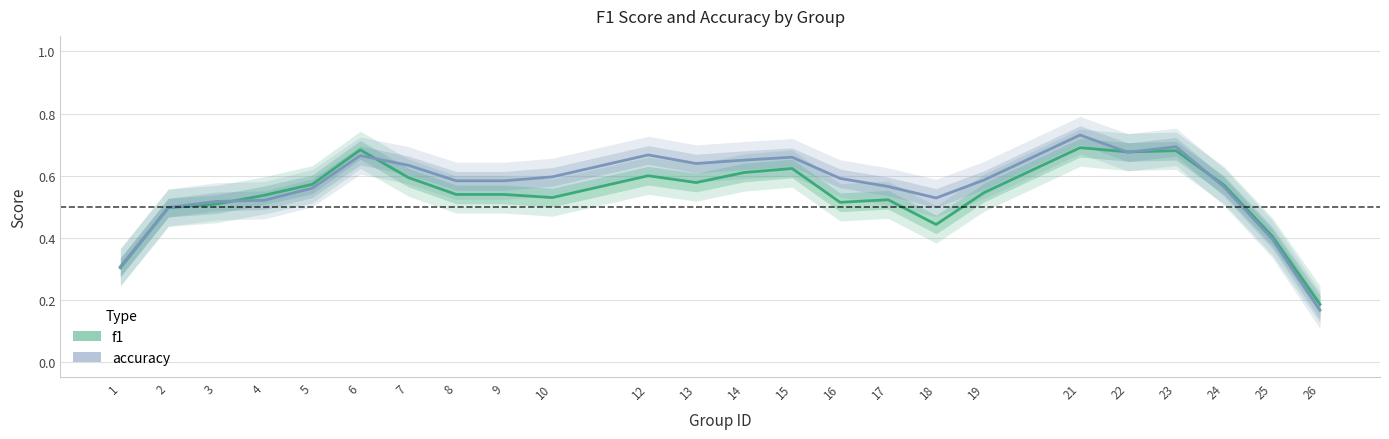

What is the difference between the second highest and minimum values in the f1 series?

0.5